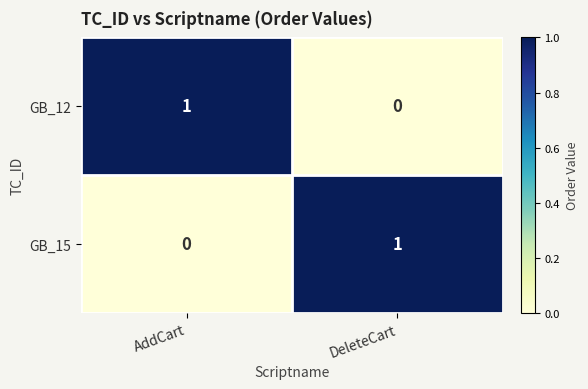

Which category has the highest value in the GB_12 series?

AddCart